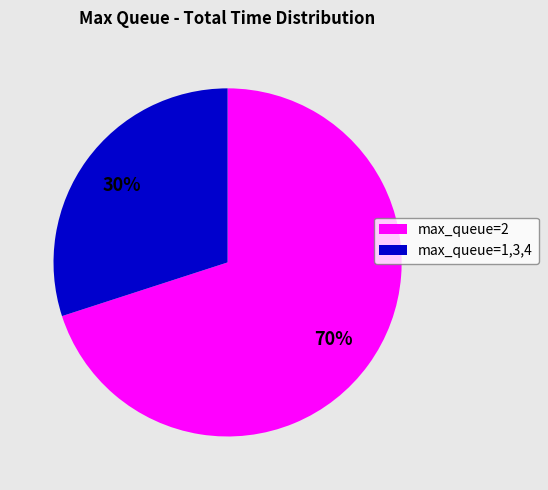

Is there a majority slice in this chart?

Yes